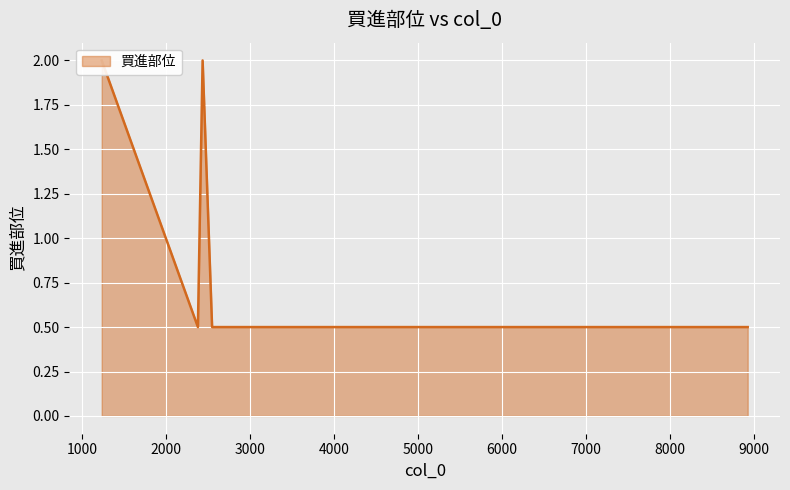

What is the average value?

0.7